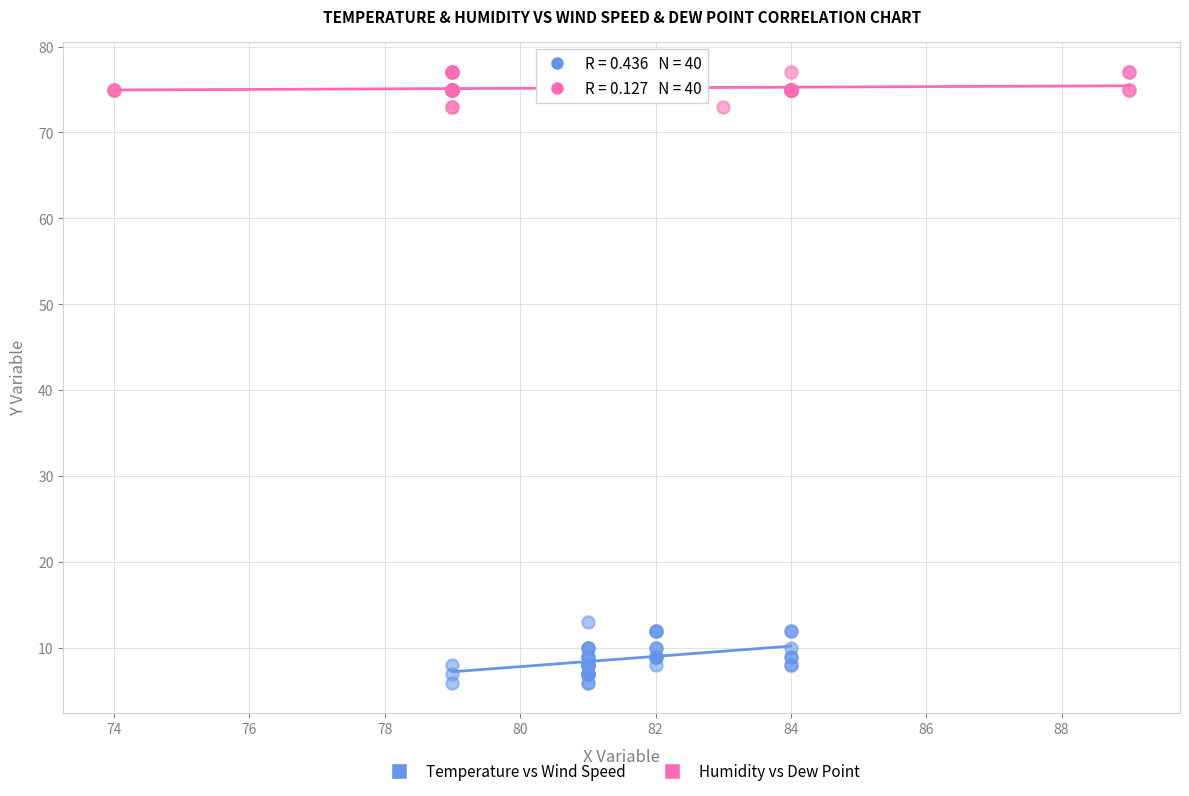

What are all the series names shown in the legend?

Temperature vs Wind Speed, Humidity vs Dew Point